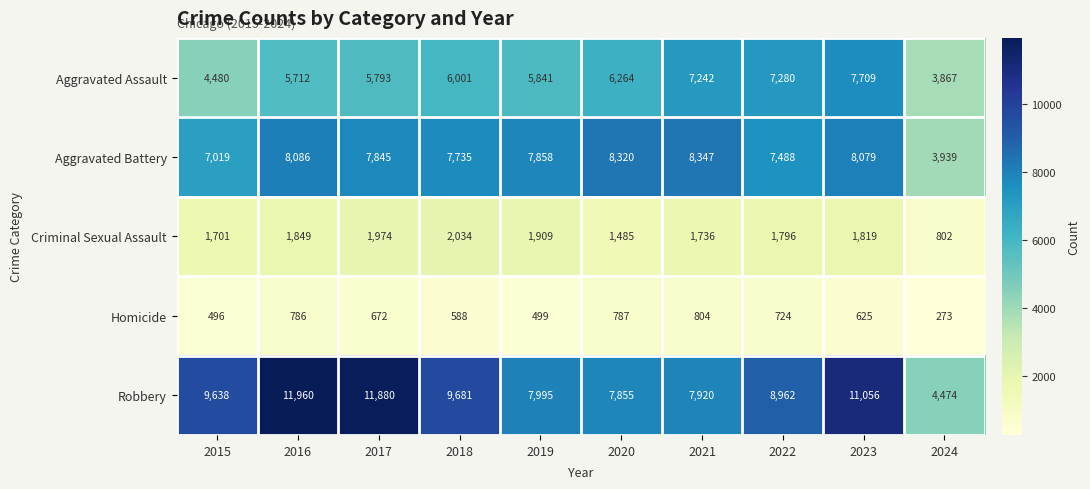

At how many categories does at least one series exceed 921?

10